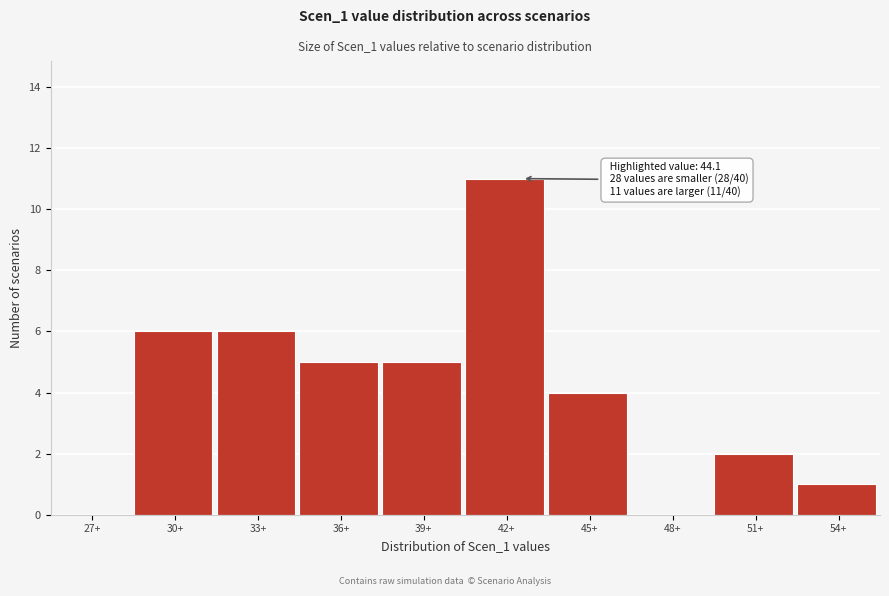

Reading left to right, transcribe all the data shown in this chart.

27+=0	30+=6	33+=6	36+=5	39+=5	42+=11	45+=4	48+=0	51+=2	54+=1